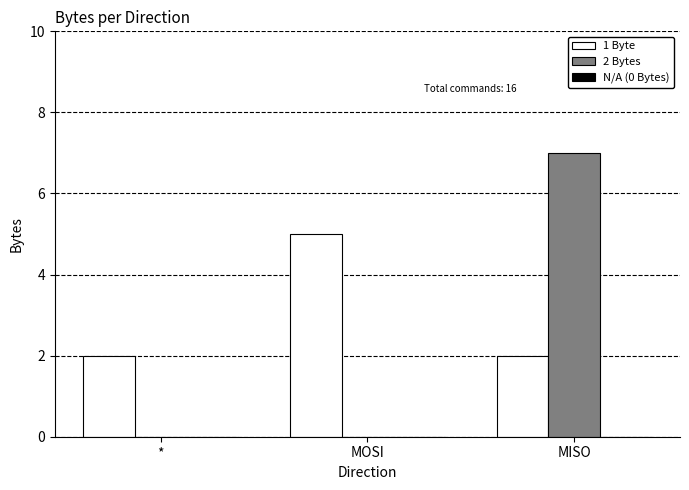

Which category has the highest value in the 1 Byte series?

MOSI